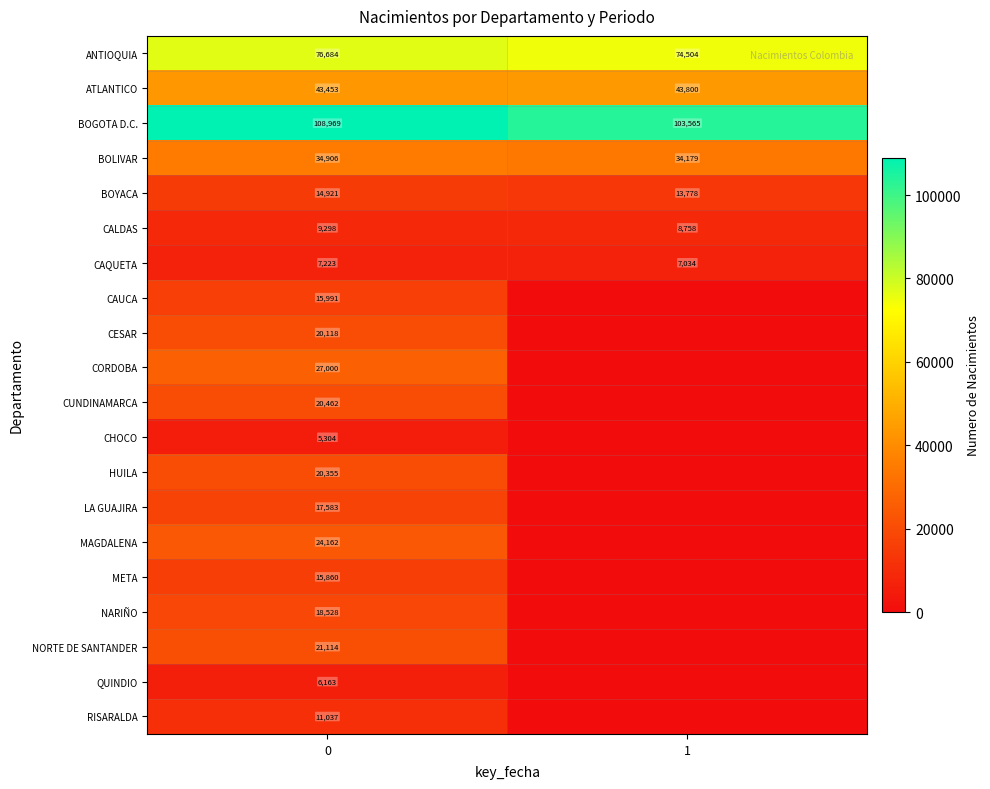

At 0, list the series in order from smallest to largest.

CHOCO, QUINDIO, CAQUETA, CALDAS, RISARALDA, BOYACA, META, CAUCA, LA GUAJIRA, NARIÑO, CESAR, HUILA, CUNDINAMARCA, NORTE DE SANTANDER, MAGDALENA, CORDOBA, BOLIVAR, ATLANTICO, ANTIOQUIA, BOGOTA D.C.